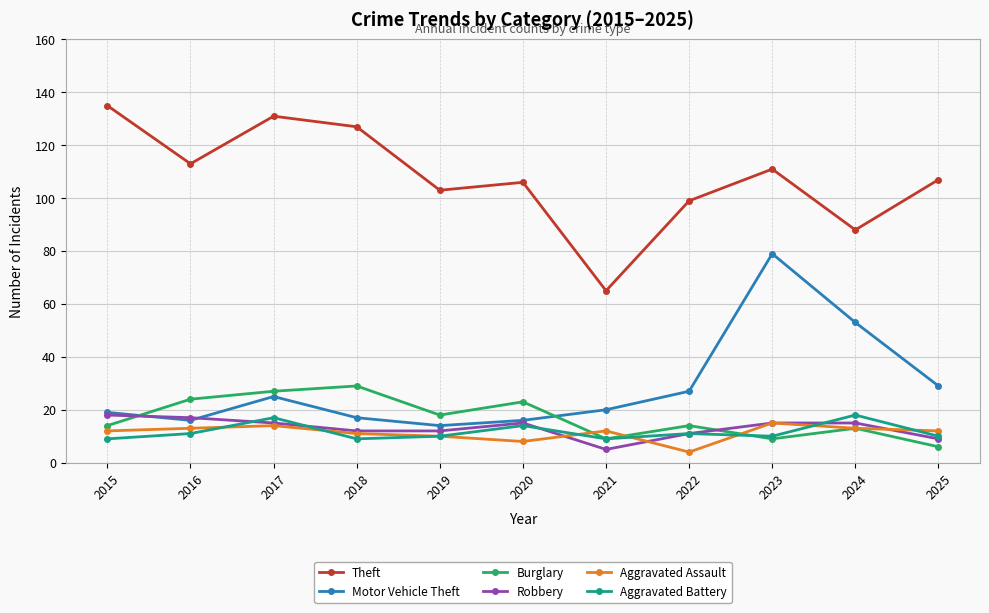

True or false: Burglary has more than 2 interior local peaks.

True